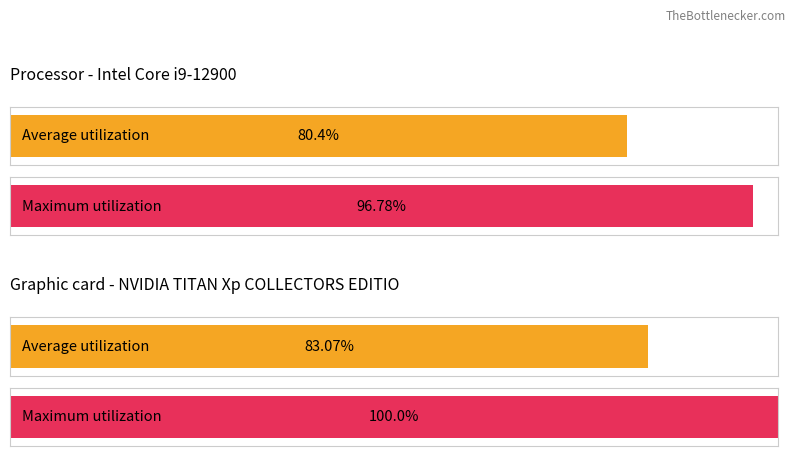

The value of fixation.stopped at -150 is 36.0. True or false?

False